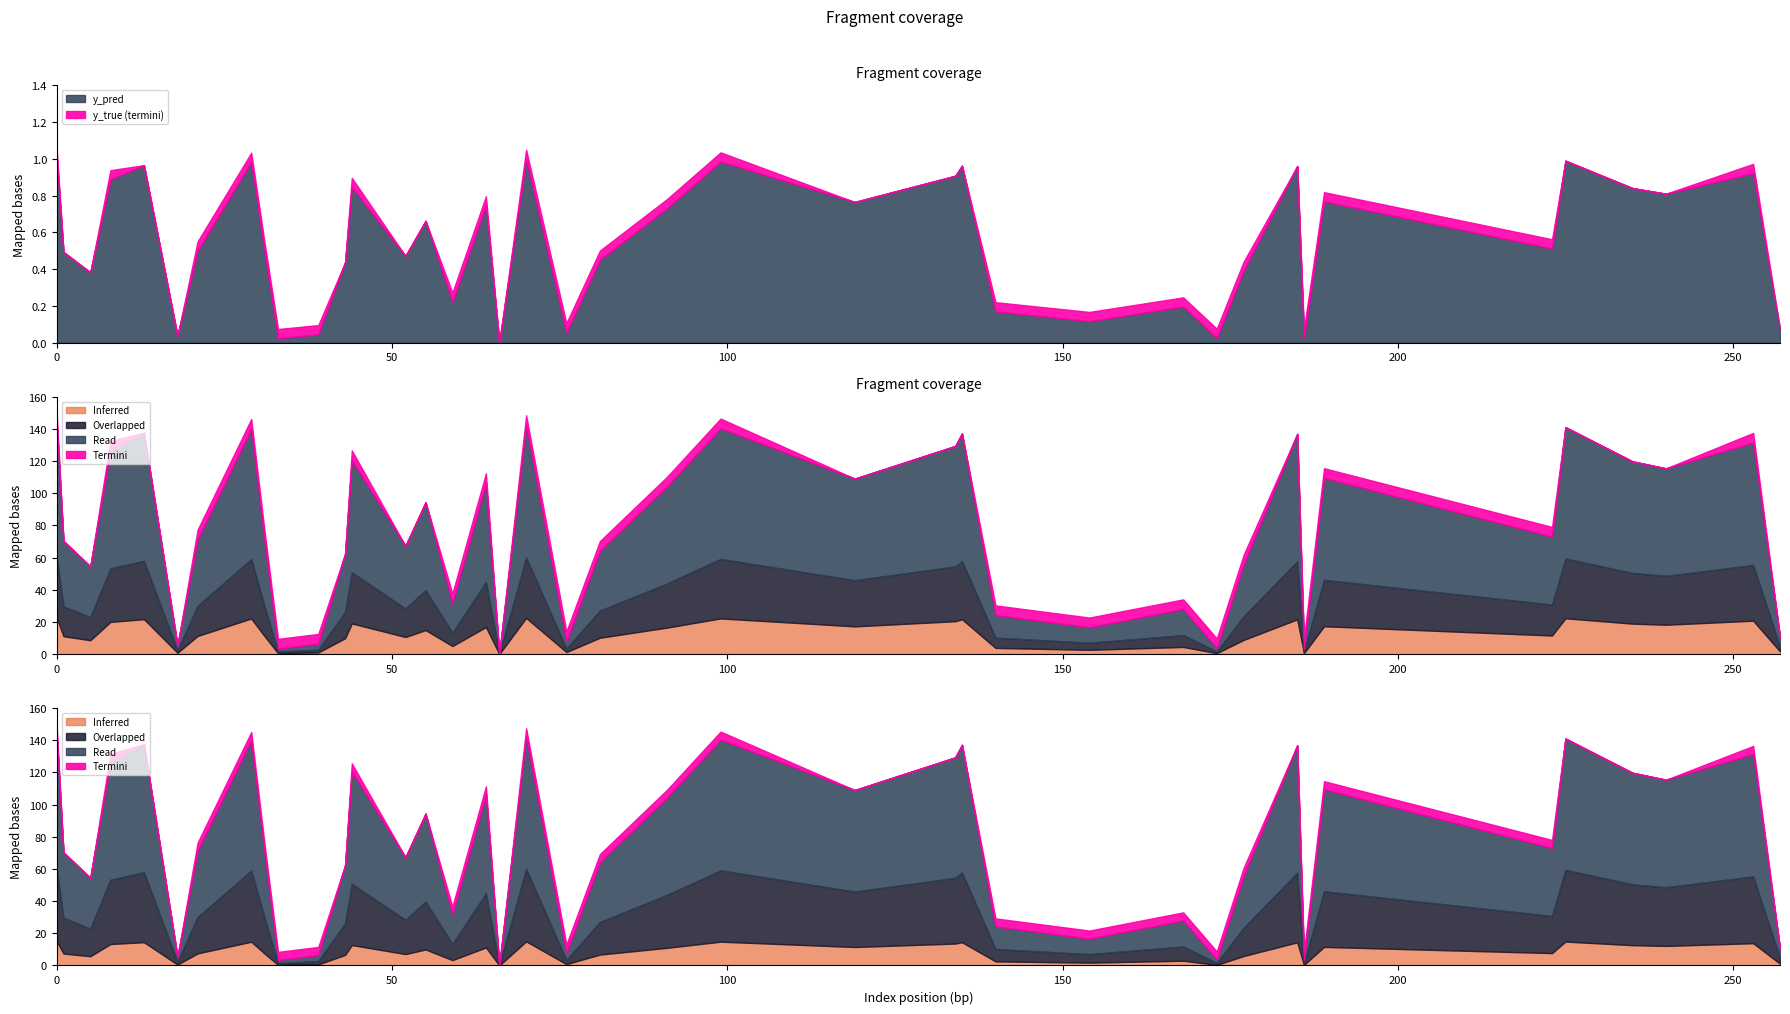

At which label is y_pred closest to 0?

66